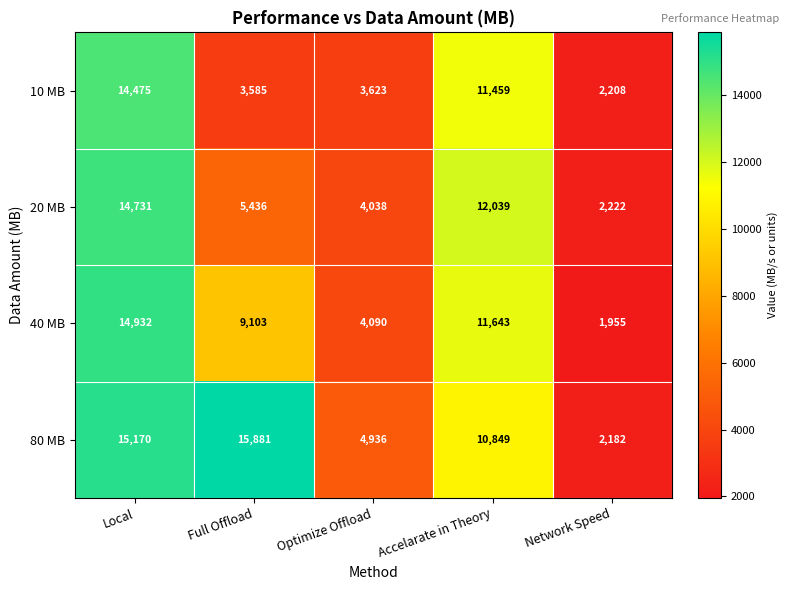

True or false: 20 MB has a value of 1203 at Full Offload.

False